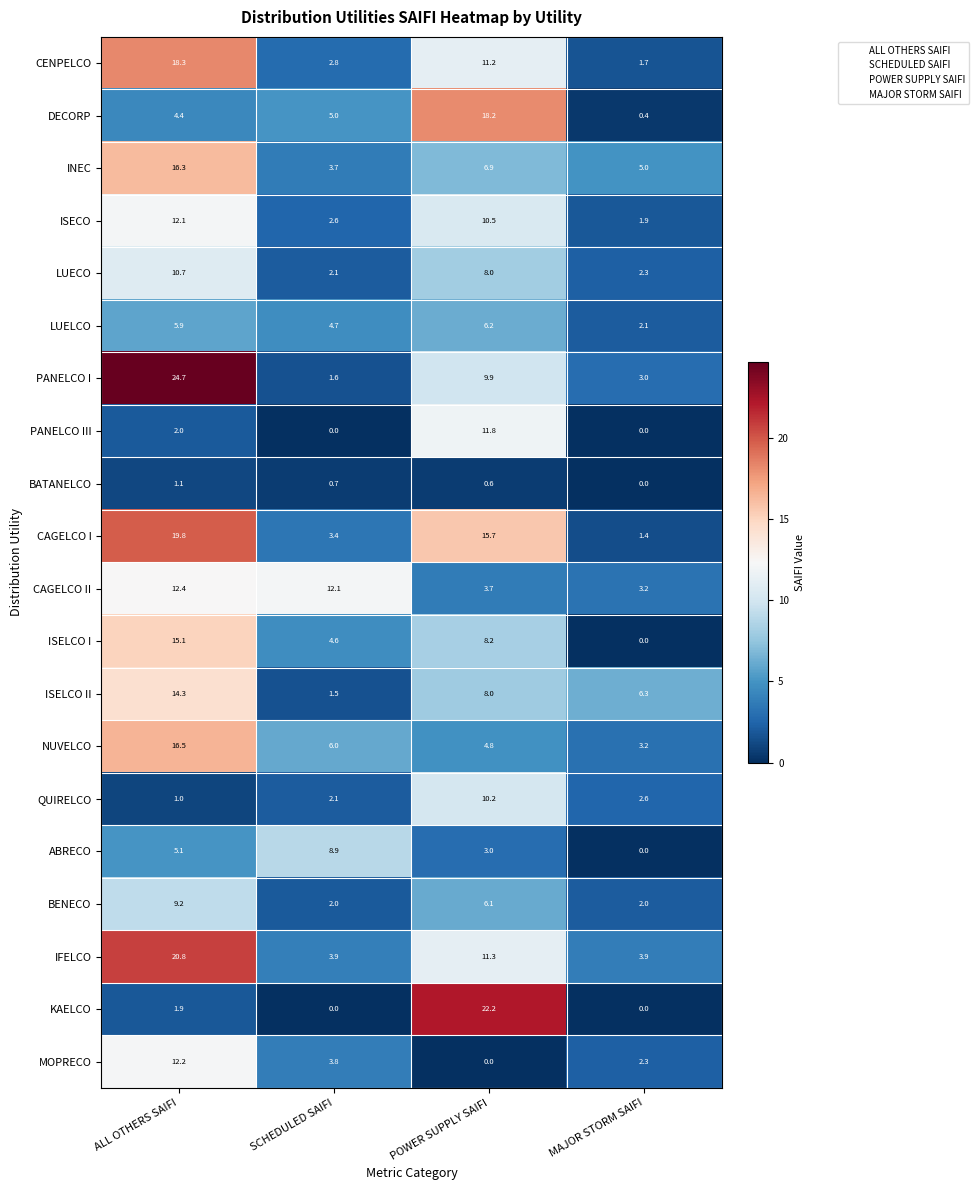

Which category has the lowest value in the NUVELCO series?

MAJOR STORM SAIFI